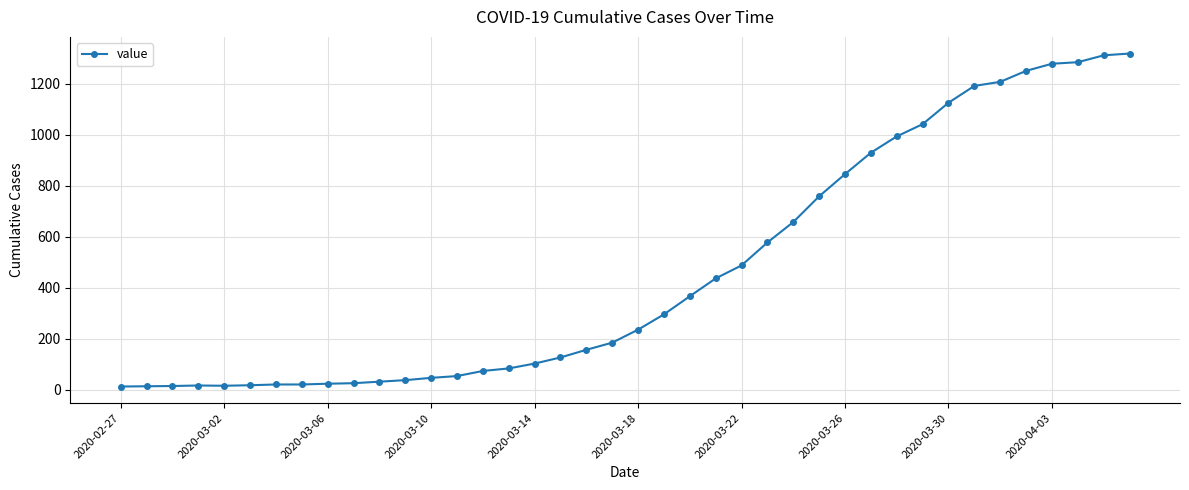

What is the difference between the maximum and second lowest values?

1305